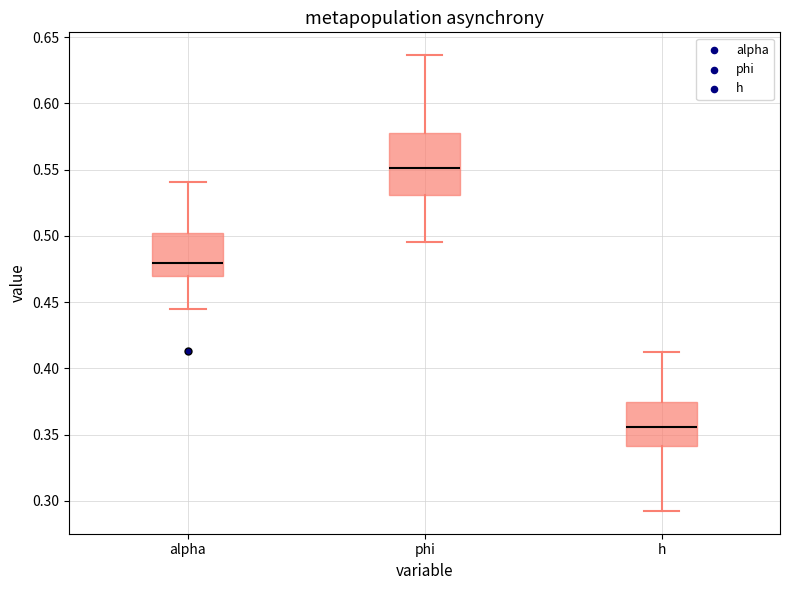

Which box is the tallest, from its lower edge to its upper edge?

phi